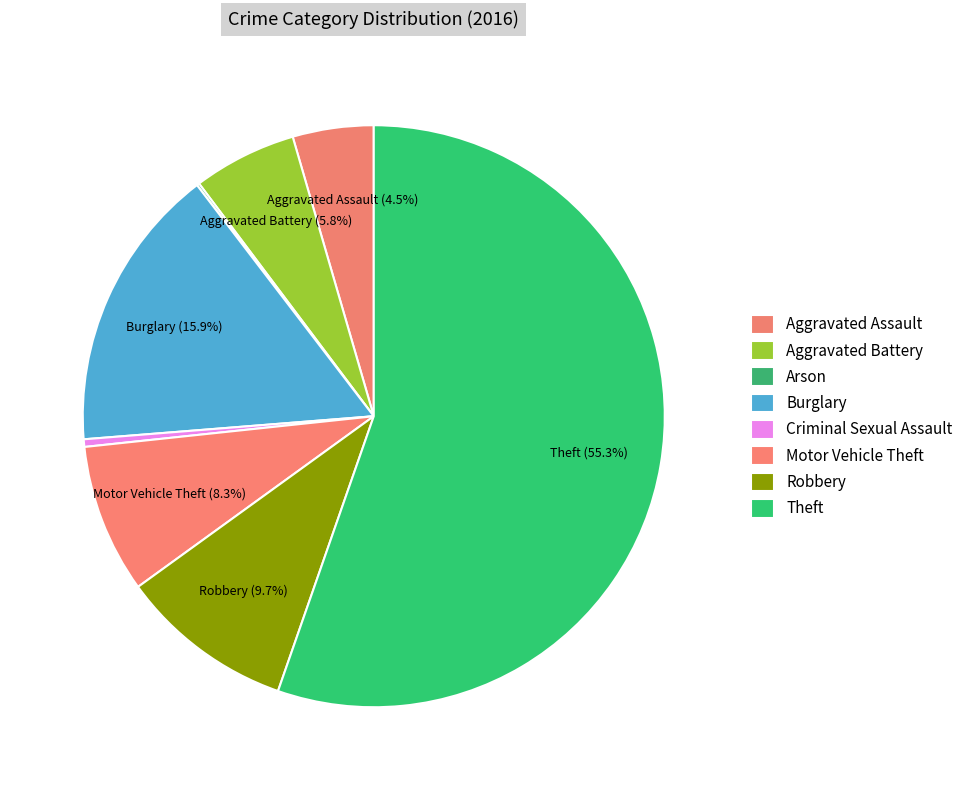

What percentage is NOT represented by Criminal Sexual Assault?

99.6%